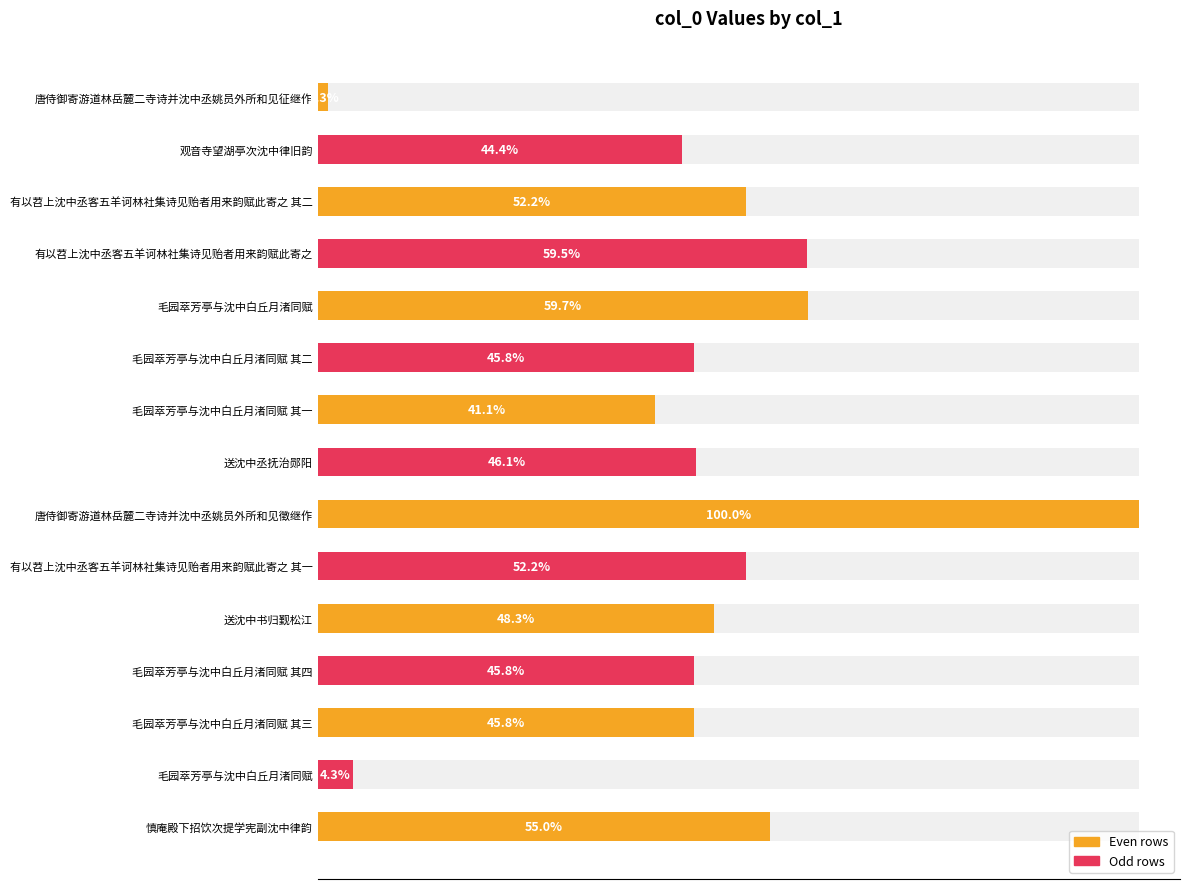

What is the value of the 13th bar from the left?

531535